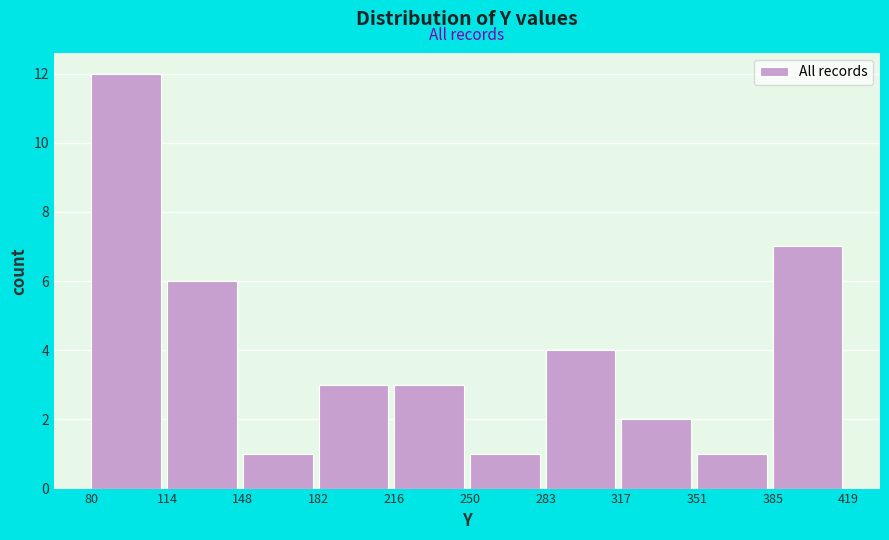

How tall is the bar that spans 317 to 351 on the x-axis? The values are not printed on the chart, so give them approximately, as read against the axis.

2